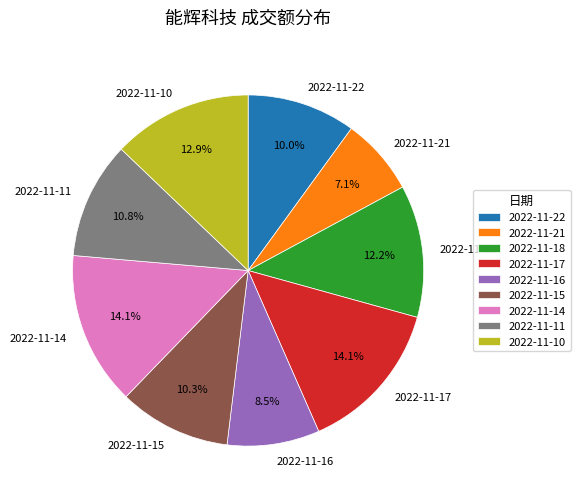

Between 2022-11-18 and 2022-11-16, which is larger?

2022-11-18